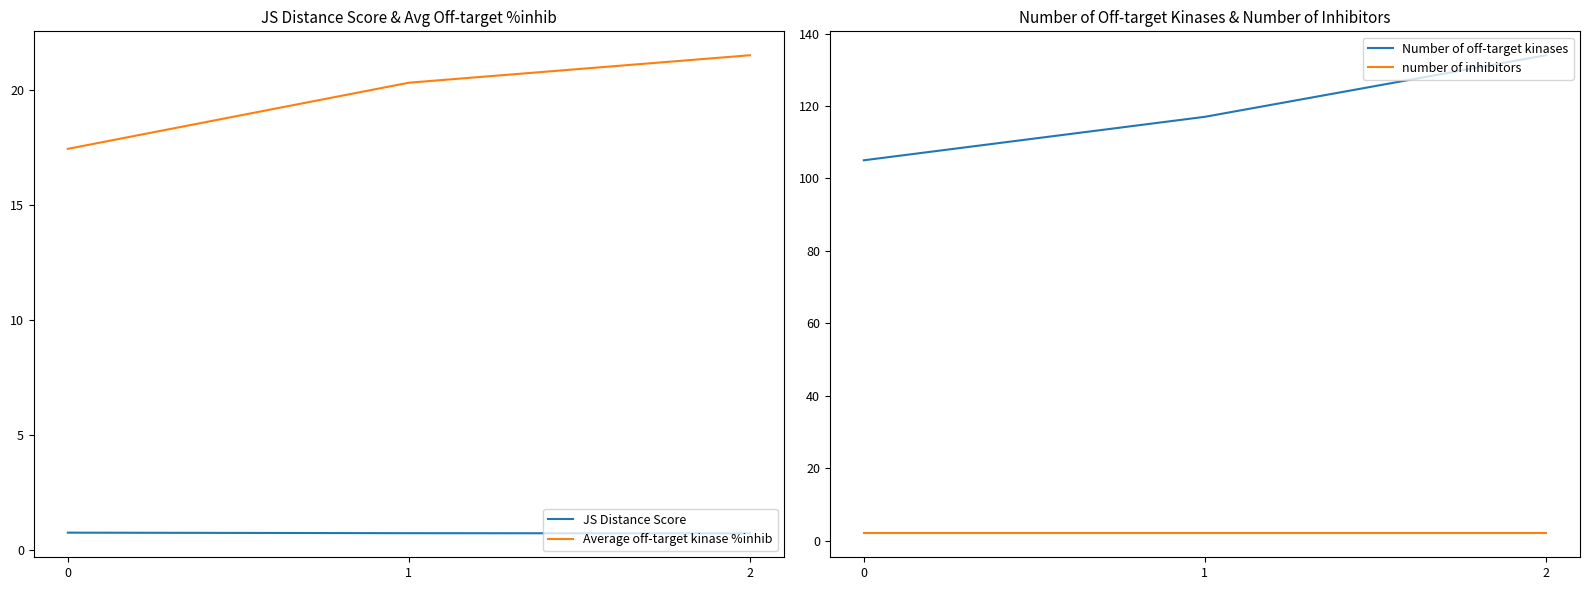

What is the value of the number of inhibitors point at the 2nd from the left?

2.0